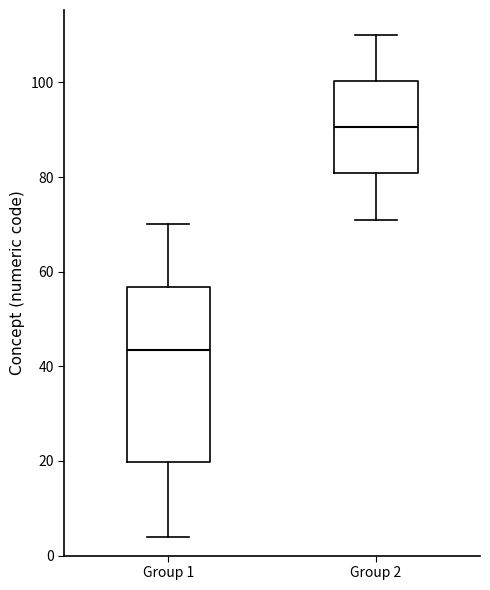

Which box's median line is the highest?

Group 2